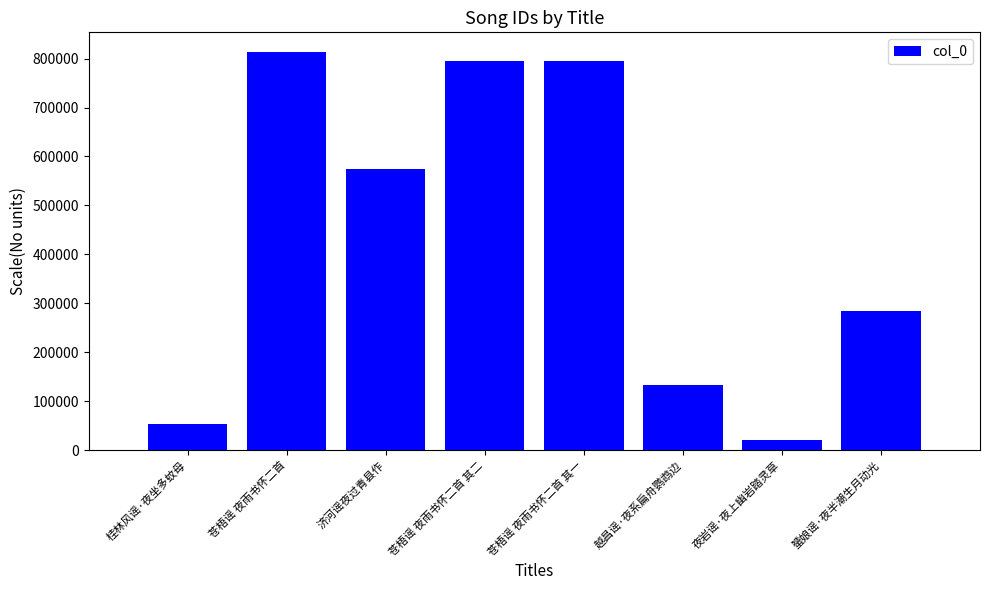

Between 苍梧谣 夜雨书怀二首 and 苍梧谣 夜雨书怀二首 其一, which is larger?

苍梧谣 夜雨书怀二首